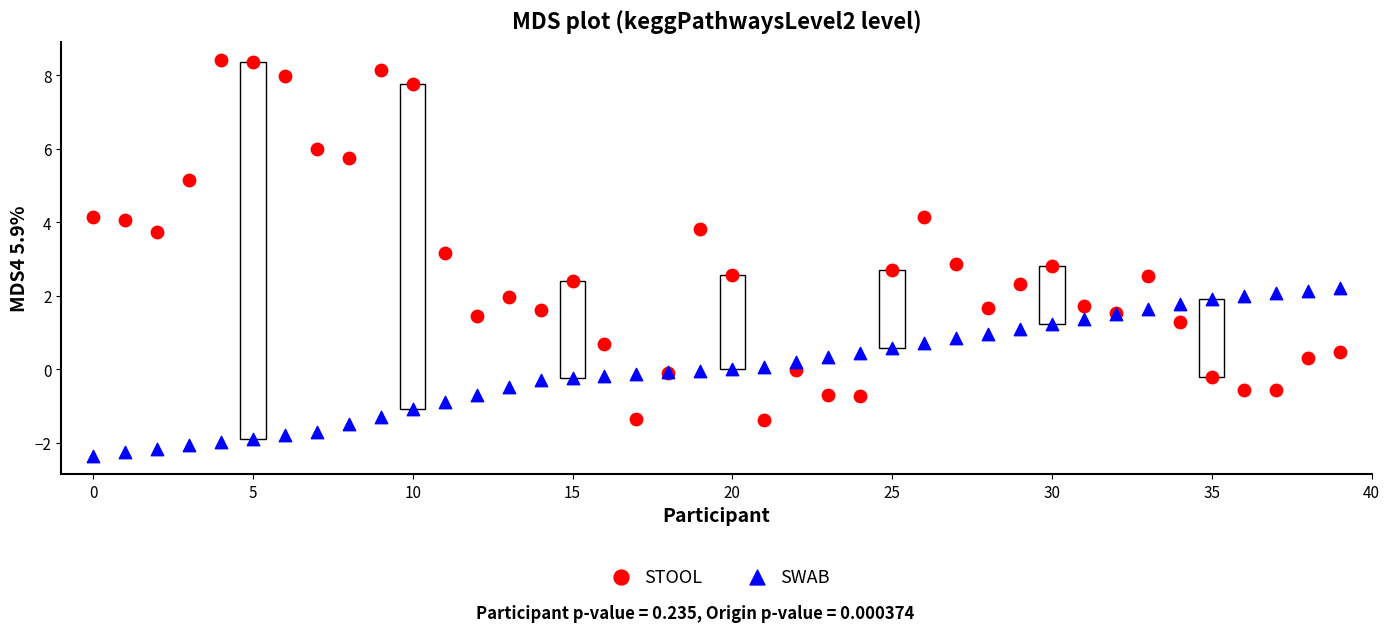

Which series has the largest Y range (max minus min)?

STOOL